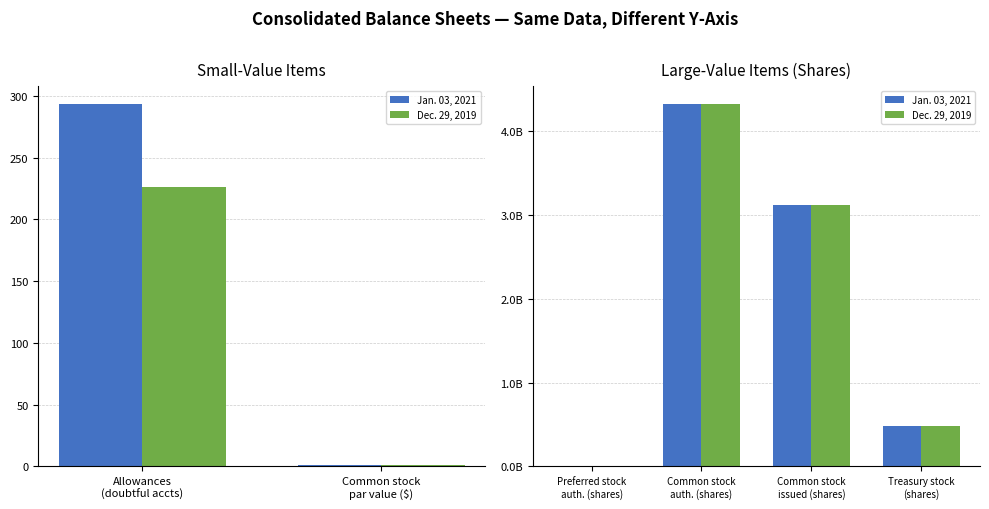

The value of Dec. 29, 2019 at Common stock auth. (shares) is 1106439249. True or false?

False